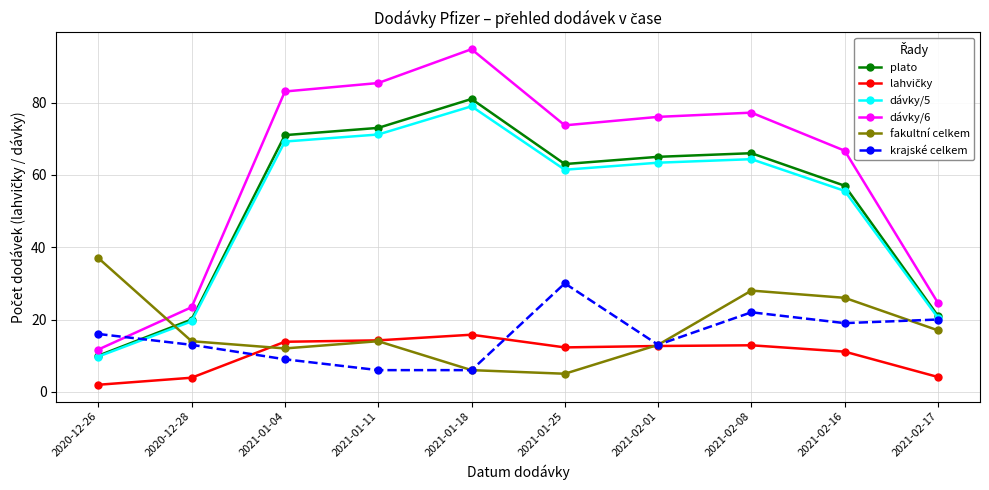

Where is plato nearest to the value 45?

2021-02-16